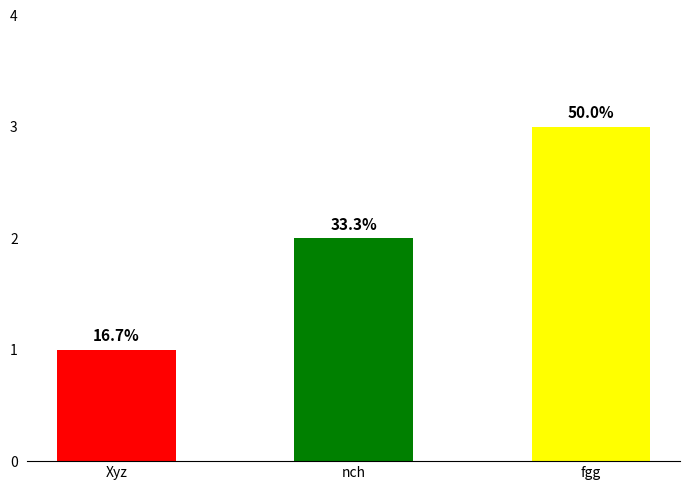

Does the chart contain any negative values?

No